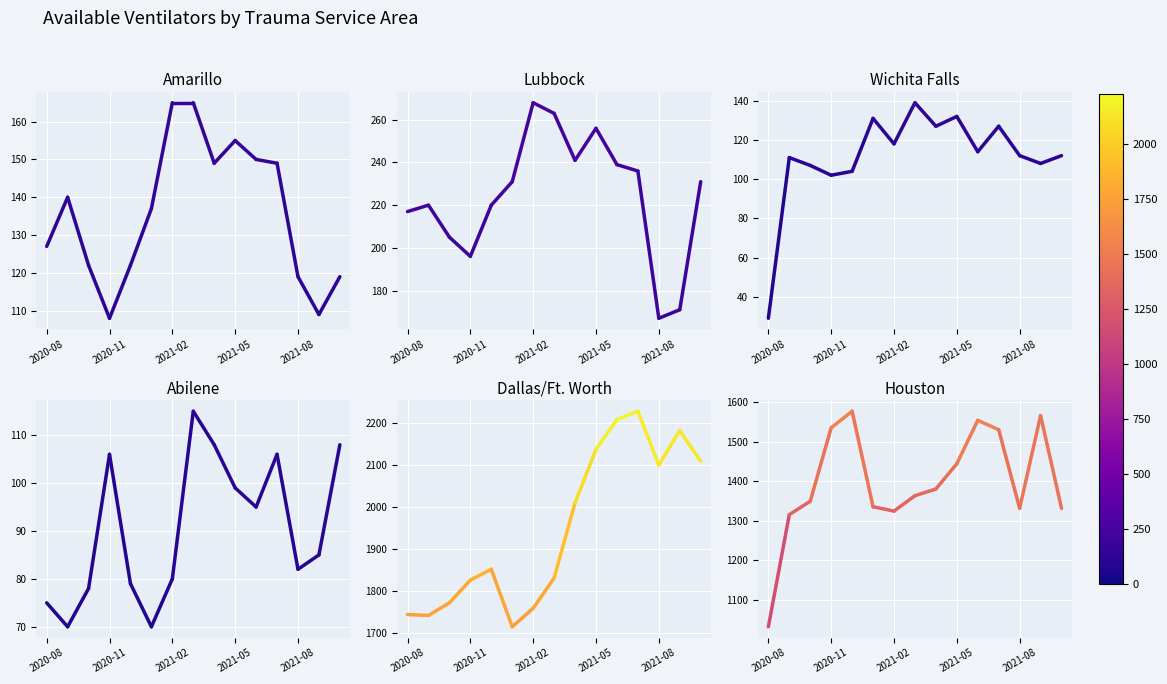

Where does the Lubbock series first go above 231?

2021-02